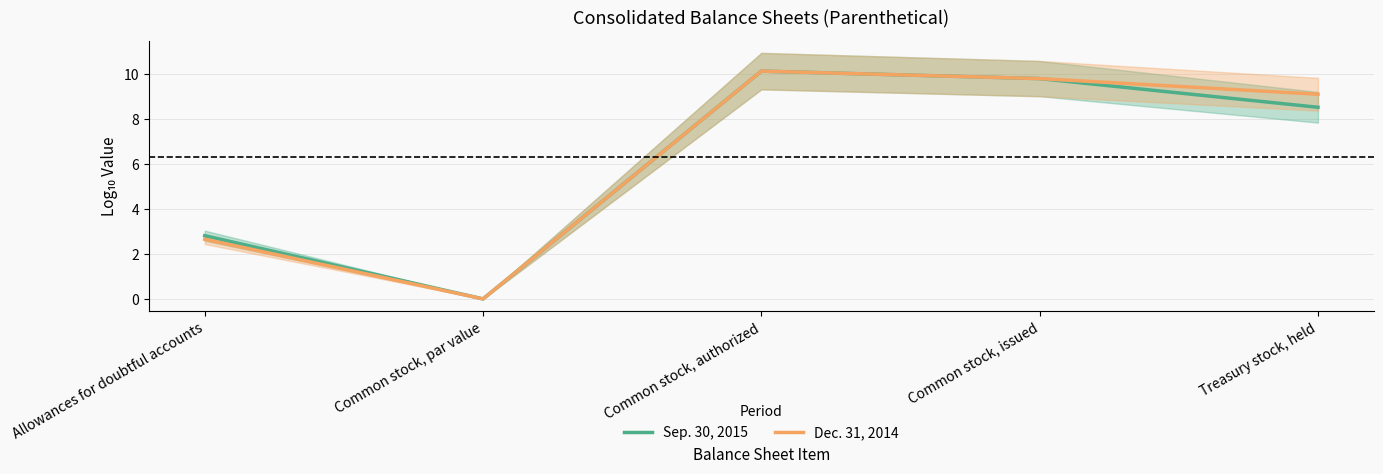

True or false: Dec. 31, 2014 and Sep. 30, 2015 intersect in this chart.

False